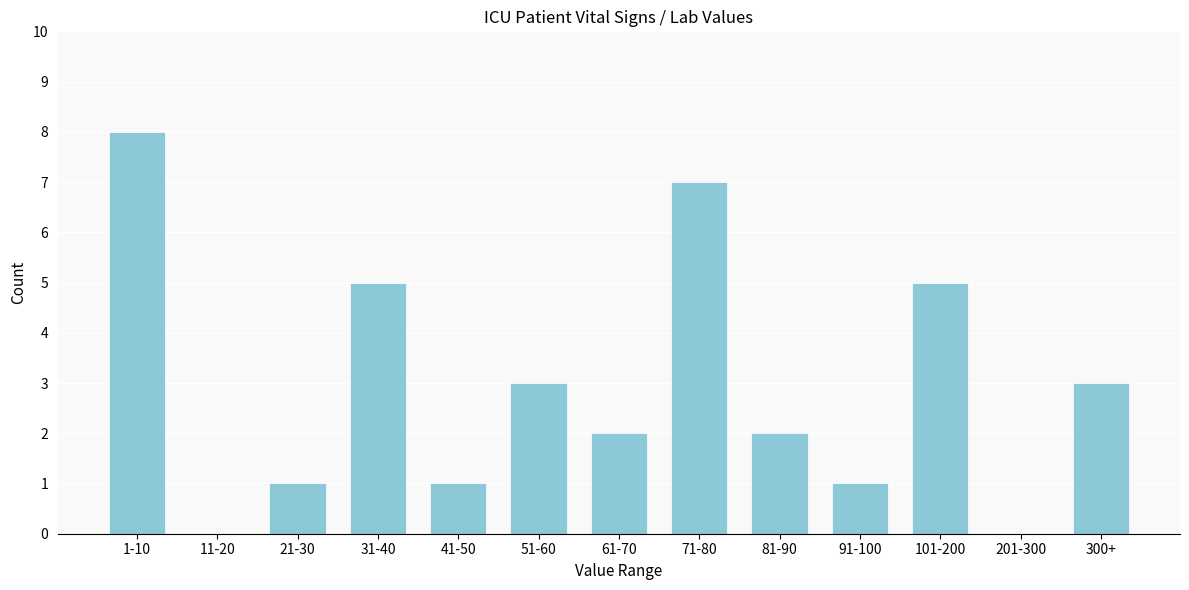

Which category has the highest value across all series?

1-10